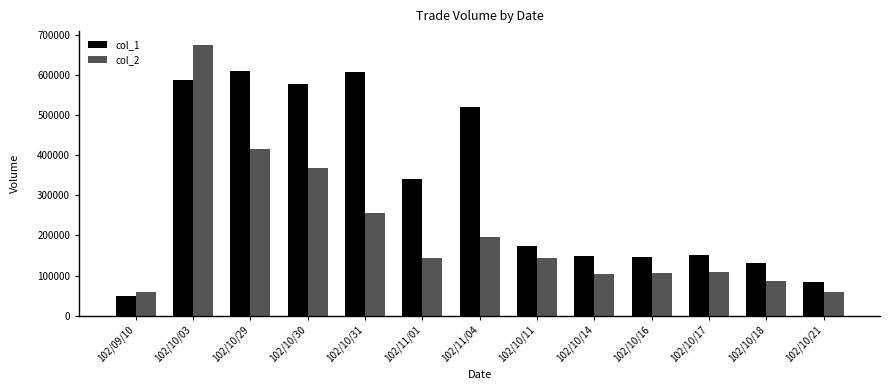

Rank the series by their maximum value, from lowest to highest.

col_1, col_2